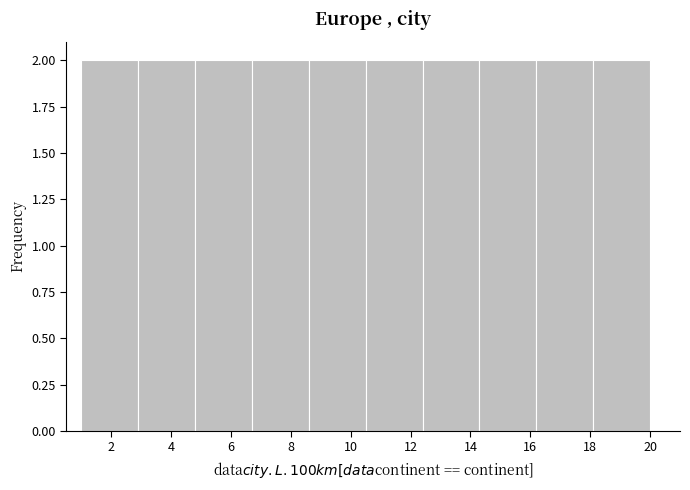

Reading left to right, list every bar in this chart as the range it spans on the x-axis followed by its height. Neither the bar edges nor the heights are printed on the chart, so give them approximately, as read against the axes.

1.0 to 2.9: 2
2.9 to 4.8: 2
4.8 to 6.7: 2
6.7 to 8.6: 2
8.6 to 10.5: 2
10.5 to 12.4: 2
12.4 to 14.3: 2
14.3 to 16.2: 2
16.2 to 18.1: 2
18.1 to 20.0: 2